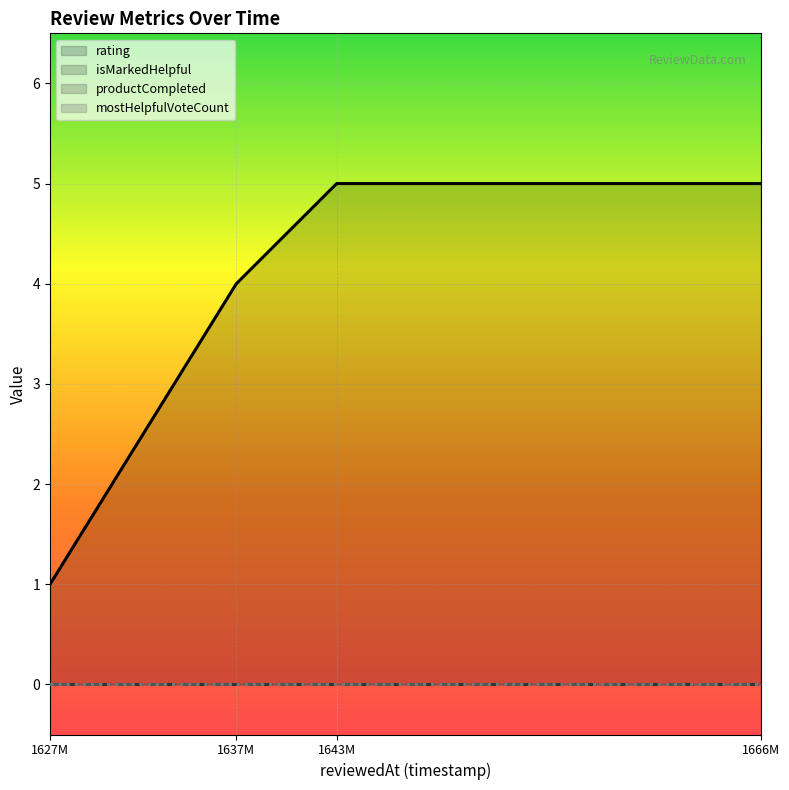

Rank the categories by isMarkedHelpful value from lowest to highest.

1627360213434, 1637689803289, 1643254046279, 1666781513441